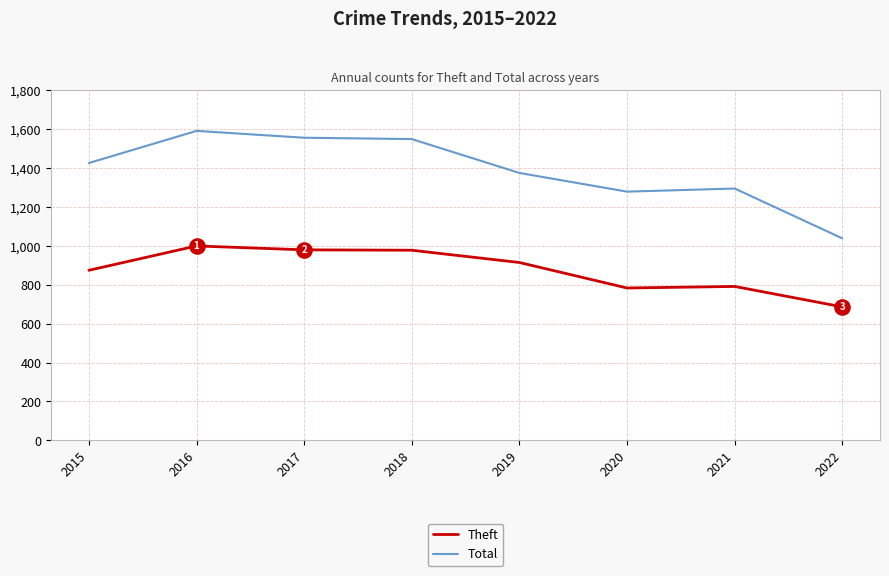

Which series has the largest total across all categories?

Total